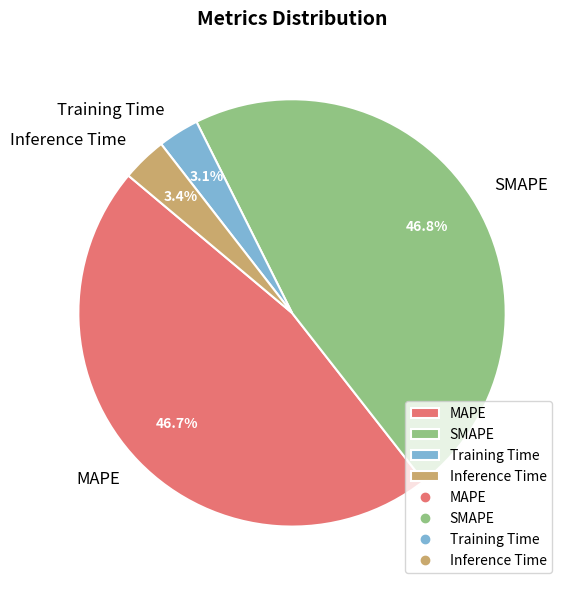

Is Inference Time the majority of the pie?

No